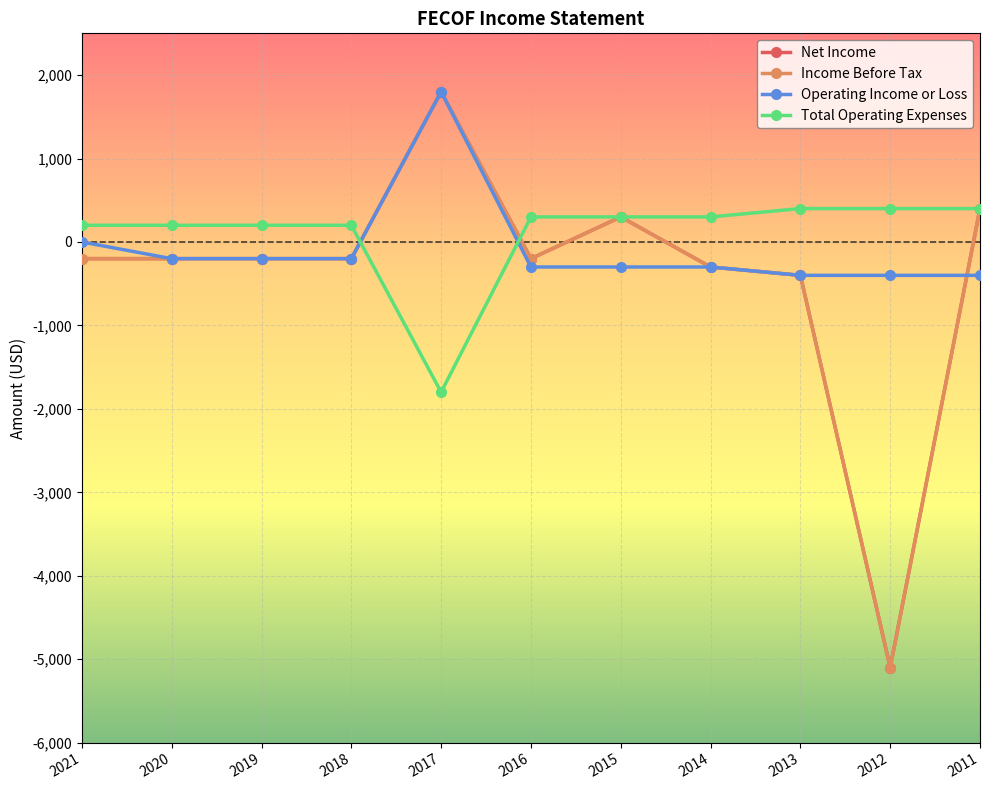

Does the chart have visible grid lines?

Yes